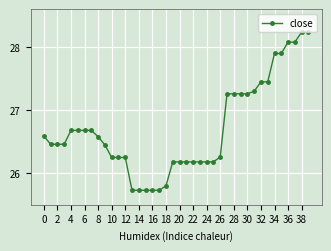

Is this an area chart (filled region under the line)?

No